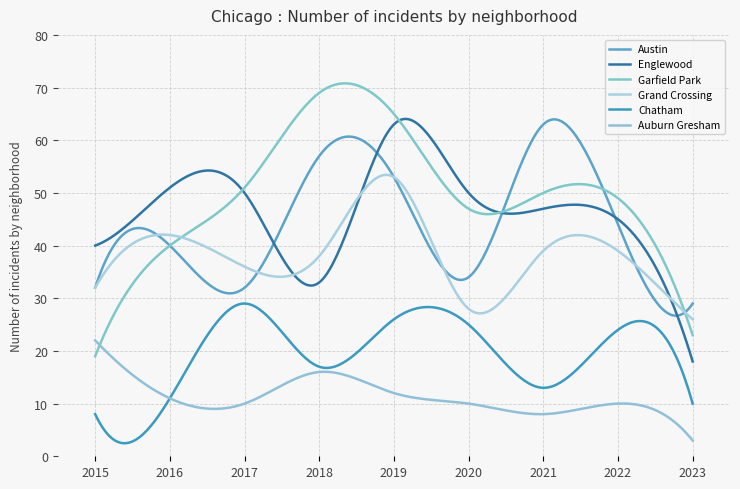

What are all the series names shown in the legend?

Austin, Englewood, Garfield Park, Grand Crossing, Chatham, Auburn Gresham